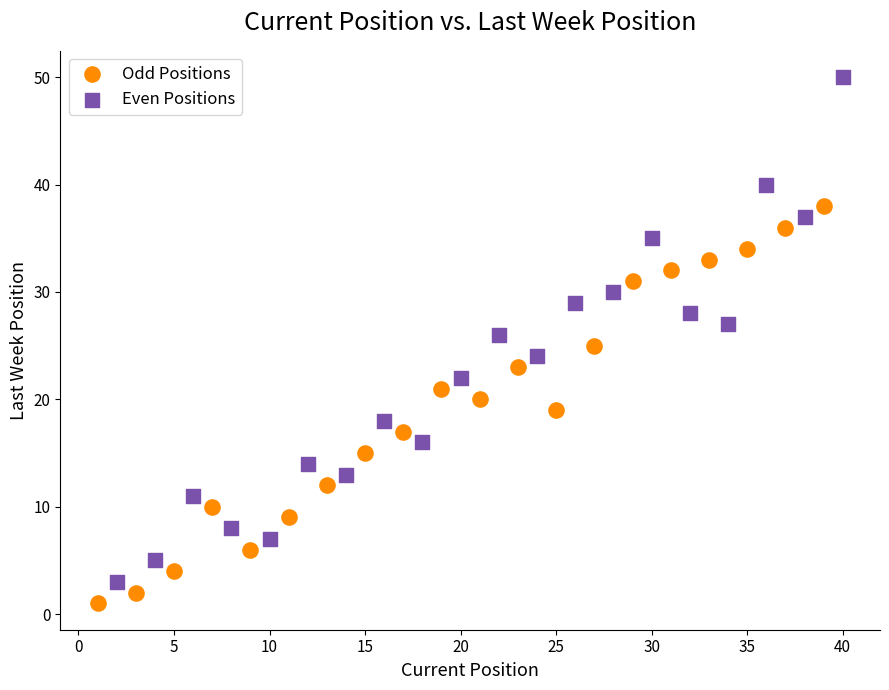

Which series has the largest Y range (max minus min)?

Even Positions